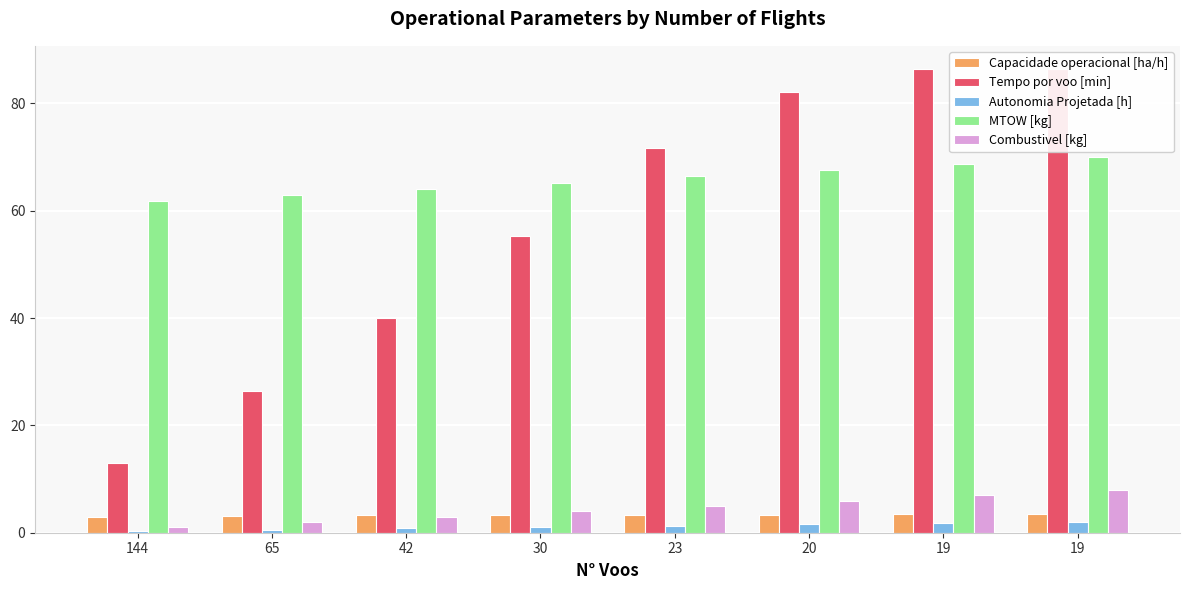

How many groups of bars are there?

8